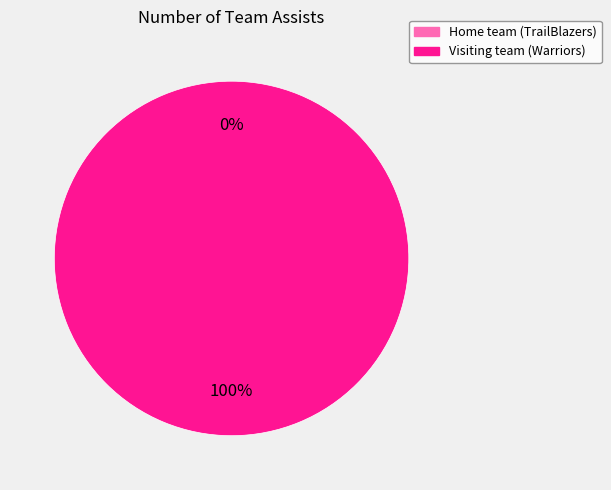

What is the smallest slice in the pie chart?

Home team (TrailBlazers)